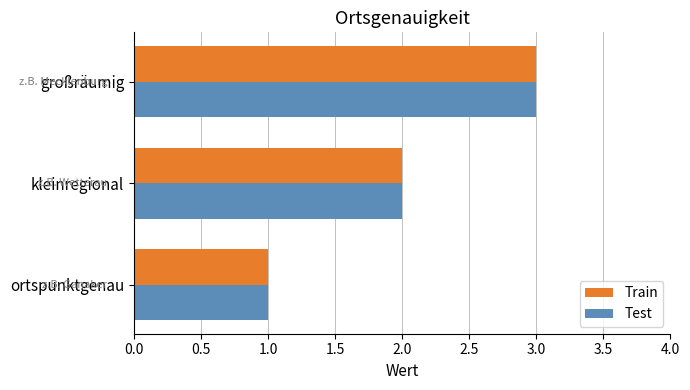

Which label corresponds to the largest value in the chart?

großräumig